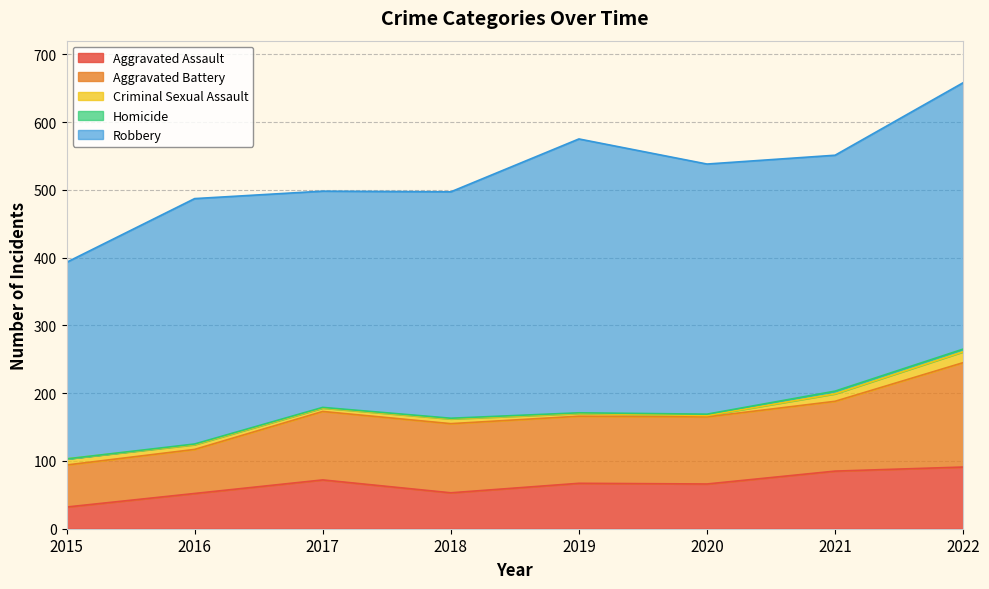

What is the value of the Aggravated Assault point at the 6th from the left?

66